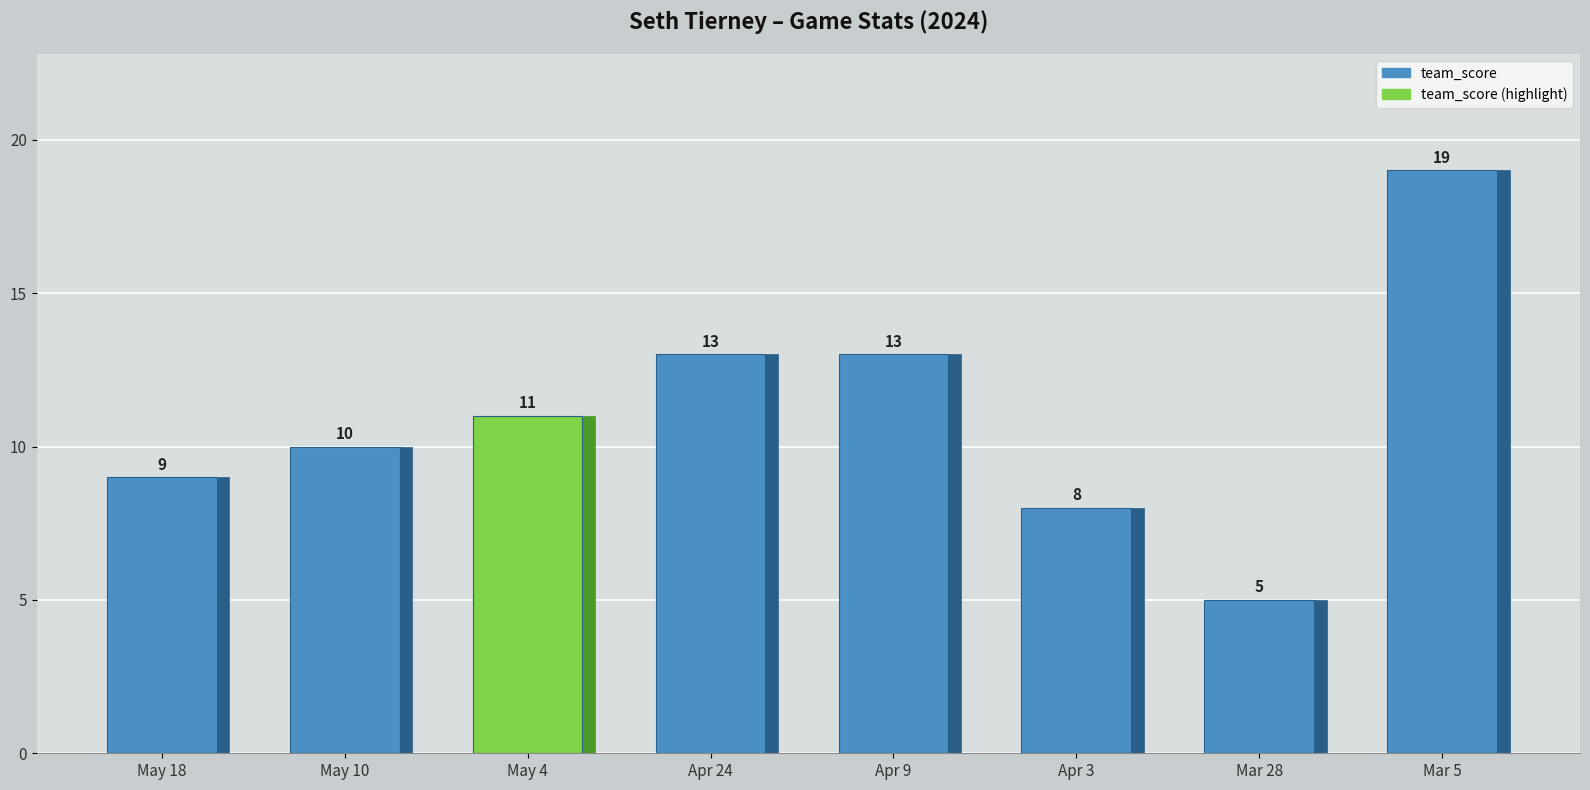

What is the label of the 5th bar from the left?

Apr 9